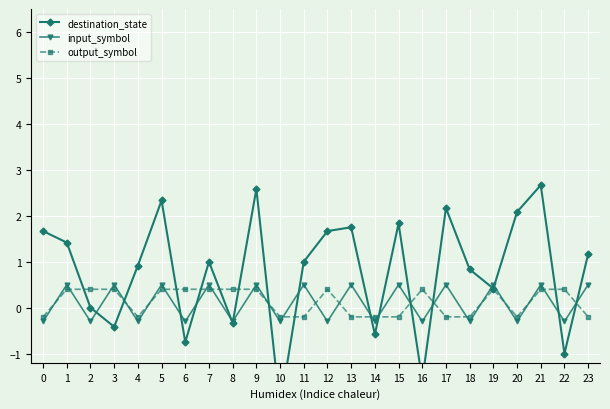

At which category does input_symbol reach its first local peak?

1